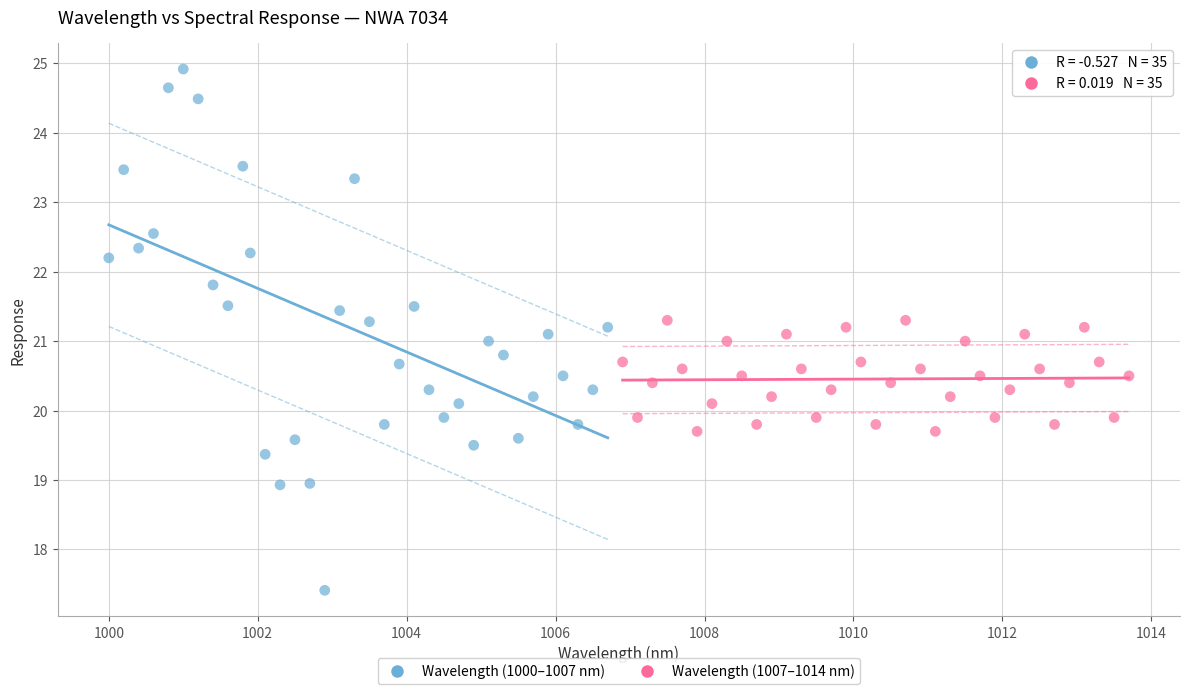

Which series has the largest Y range (max minus min)?

Wavelength (1000–1007 nm)